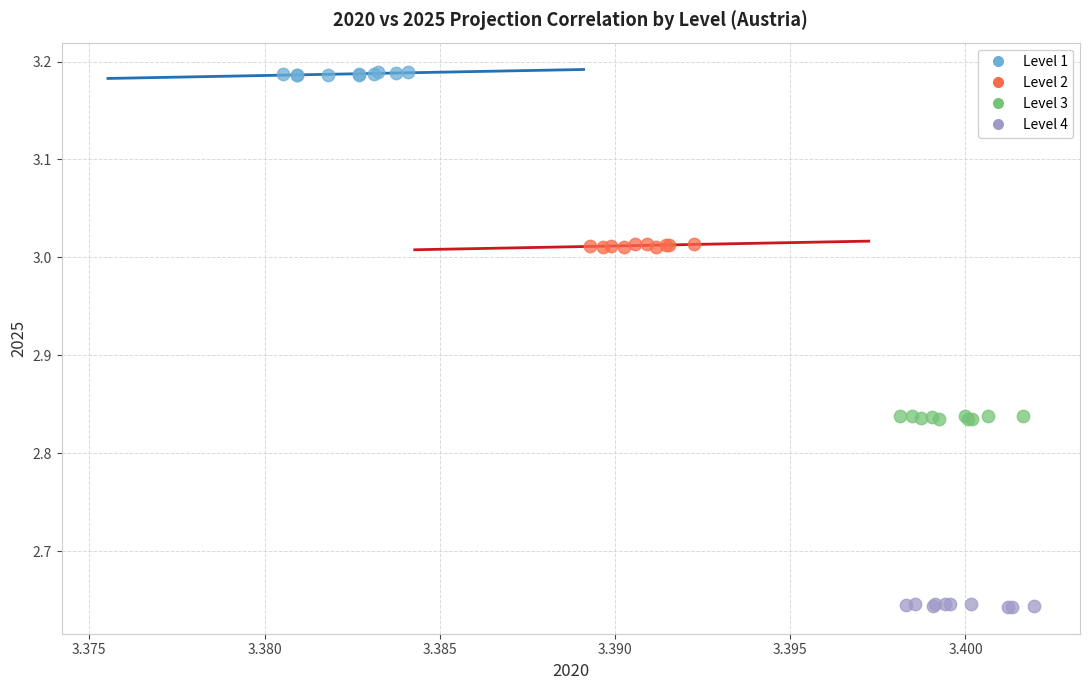

Which series reaches the maximum Y coordinate?

Level 1